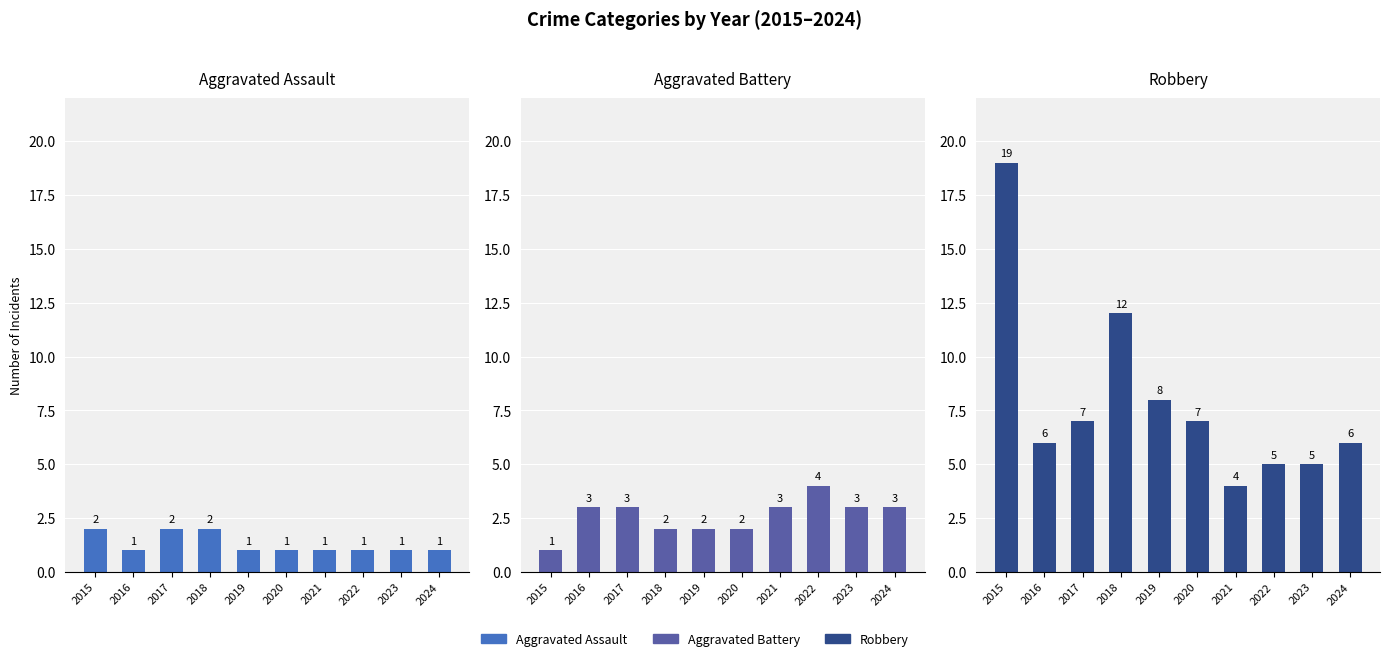

At 2022, list the series in order from largest to smallest.

Robbery, Aggravated Battery, Aggravated Assault